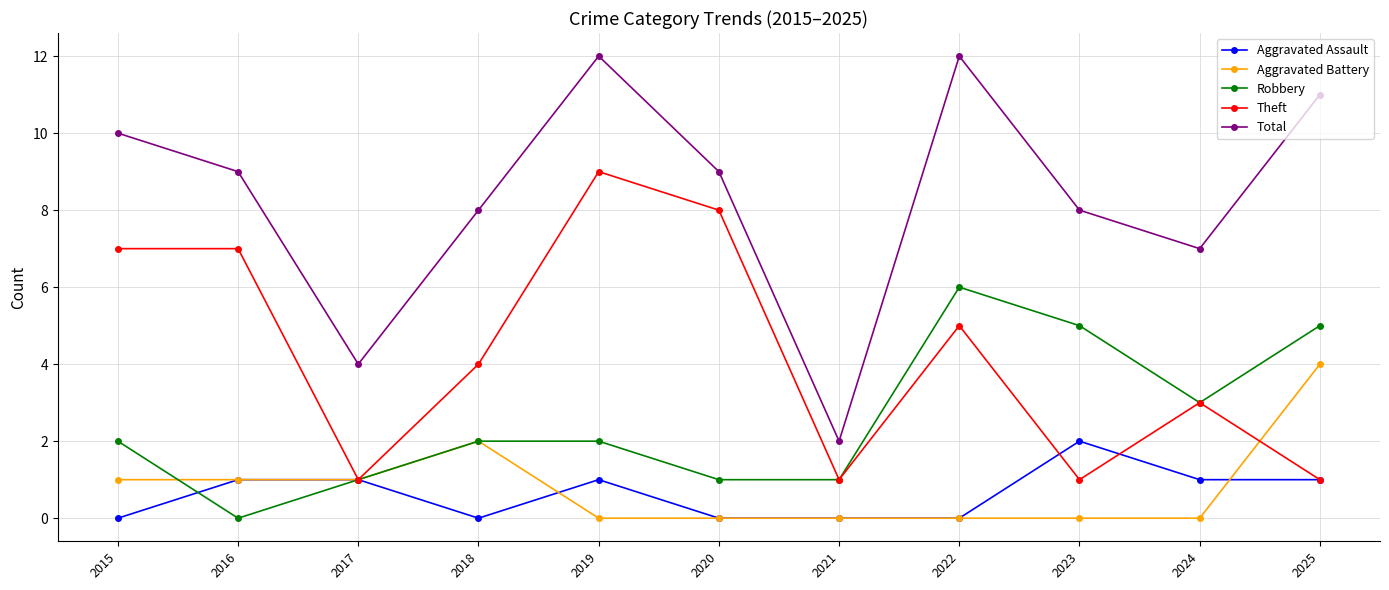

What is the difference between the maximum and minimum values in the Robbery series?

6